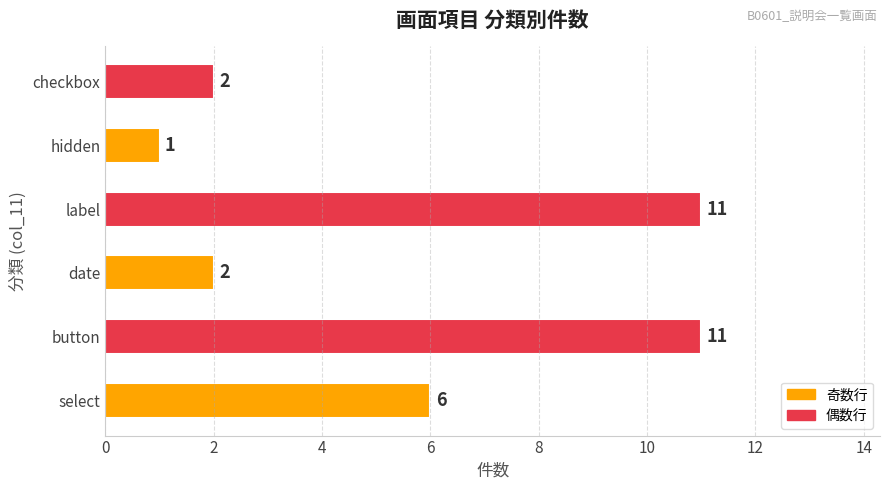

Count the values in the range 2 to 11.

5